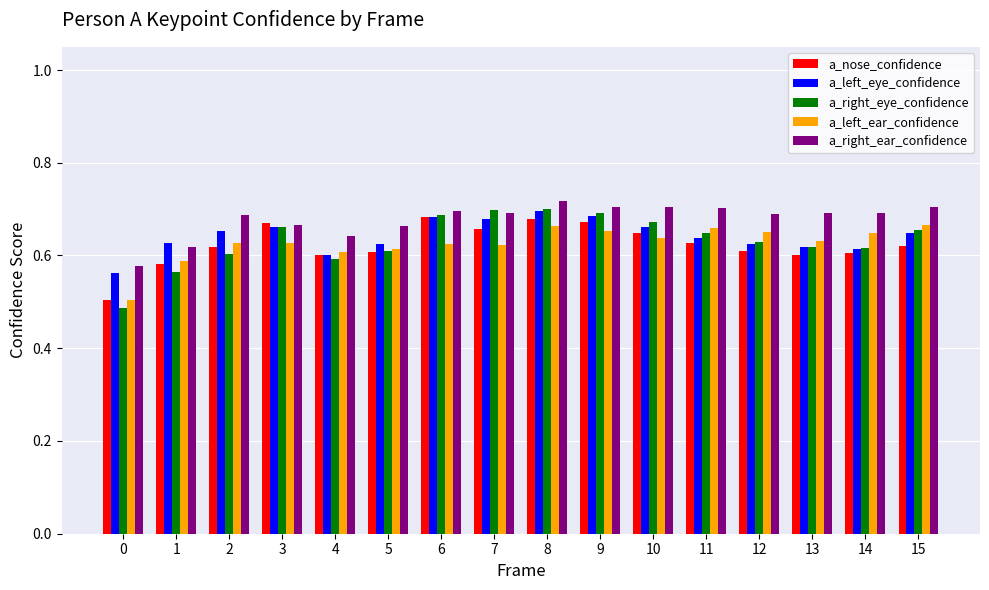

What is the difference between the second highest and minimum values in the a_left_ear_confidence series?

0.2